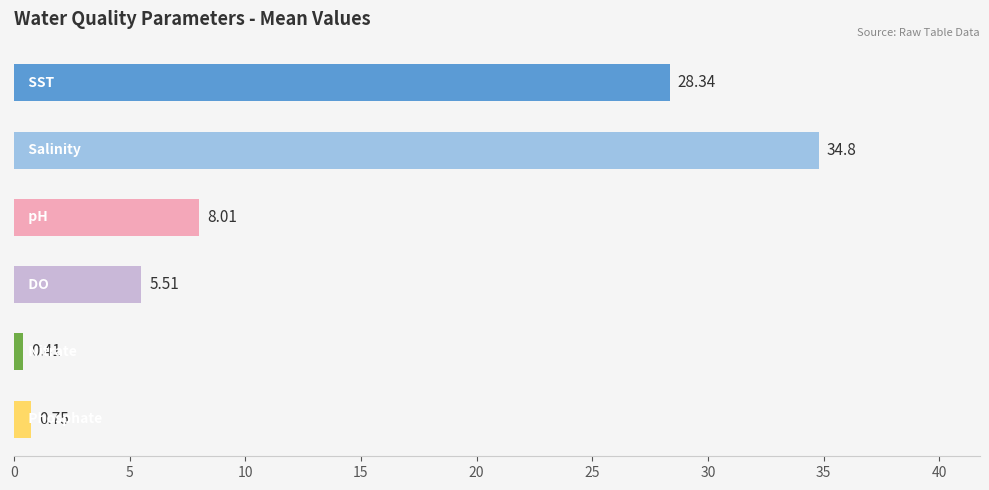

How many data points are less than 8?

3